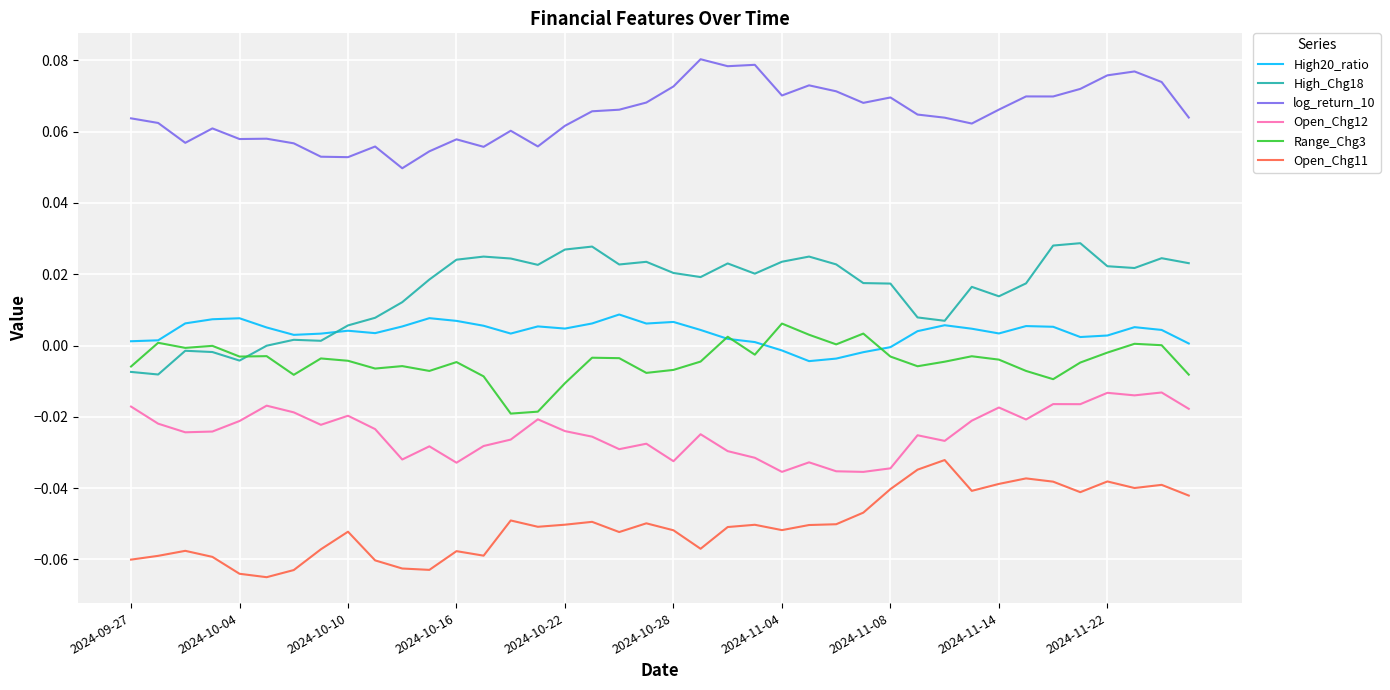

Which series has the largest total across all categories?

log_return_10